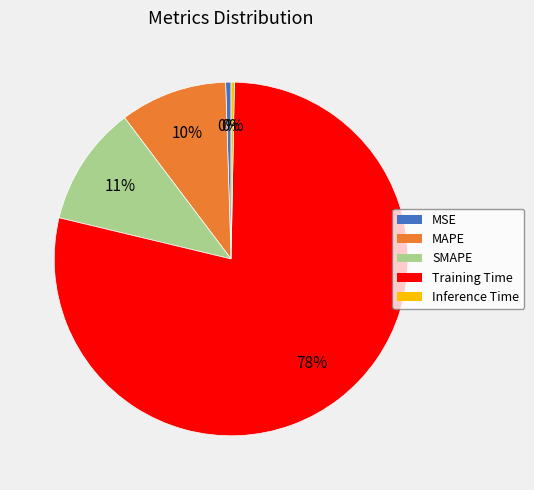

True or false: SMAPE accounts for 11% of the total.

True